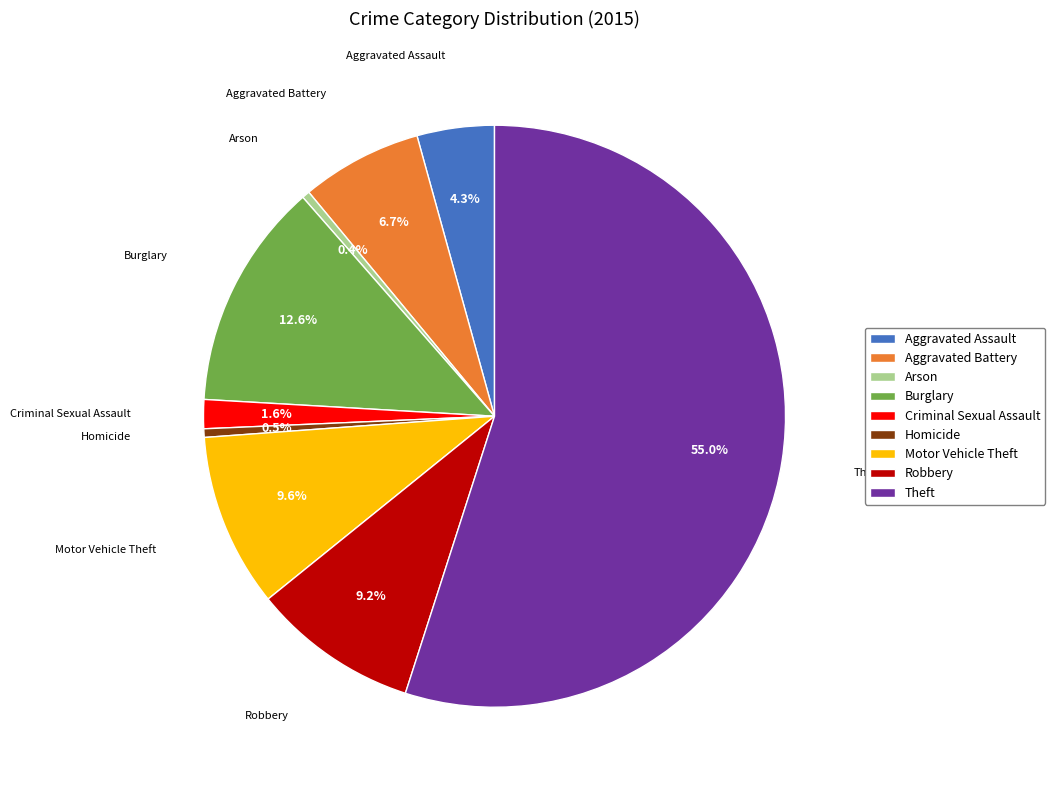

What is the largest slice in the pie chart?

Theft